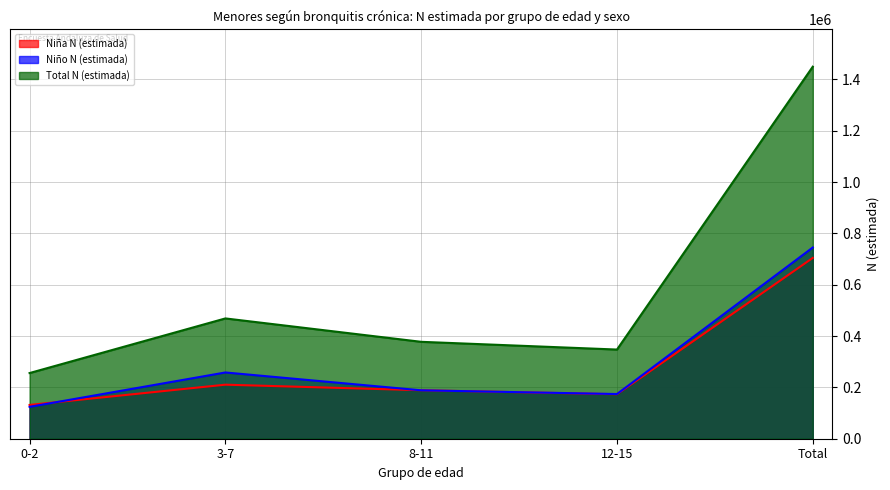

Which series has the widest spread of values?

Total N (estimada)